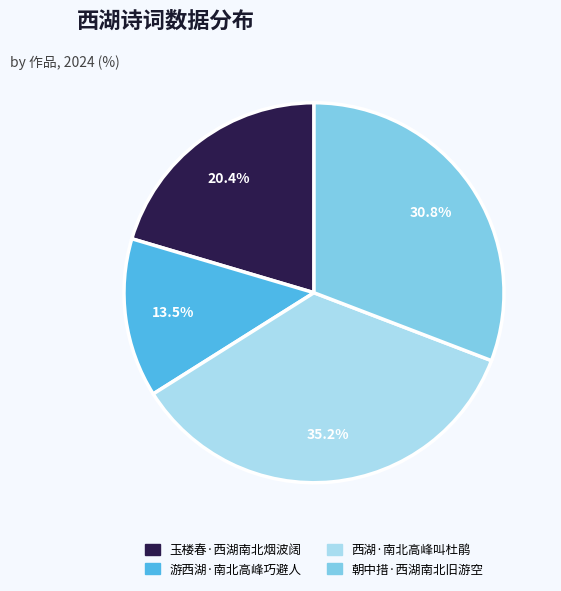

Which category has the biggest portion of the pie?

西湖·南北高峰叫杜鹃